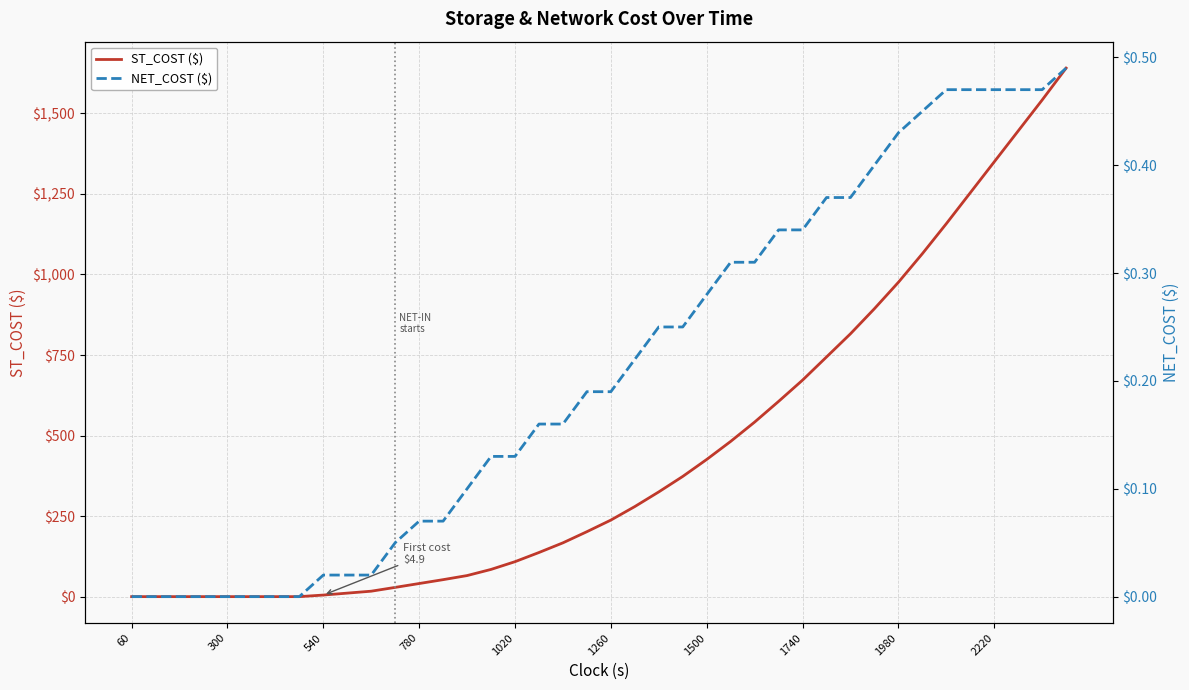

Is it true that ST_COST ($) equals 417.9 at 1260?

False